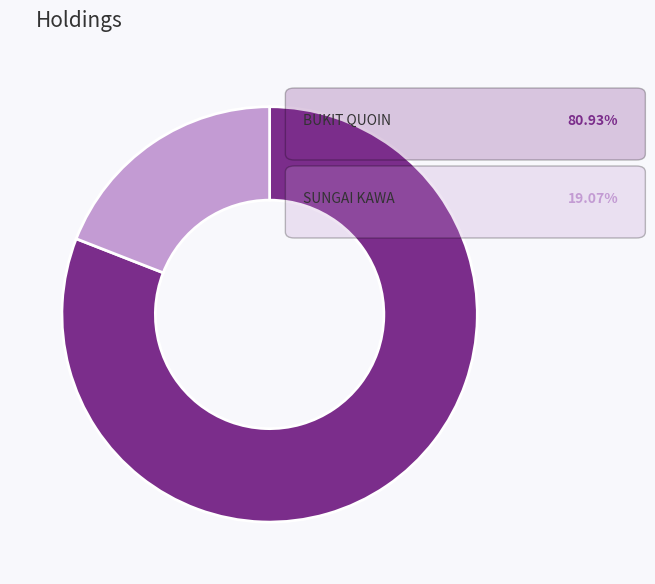

Does any single category account for the majority?

Yes